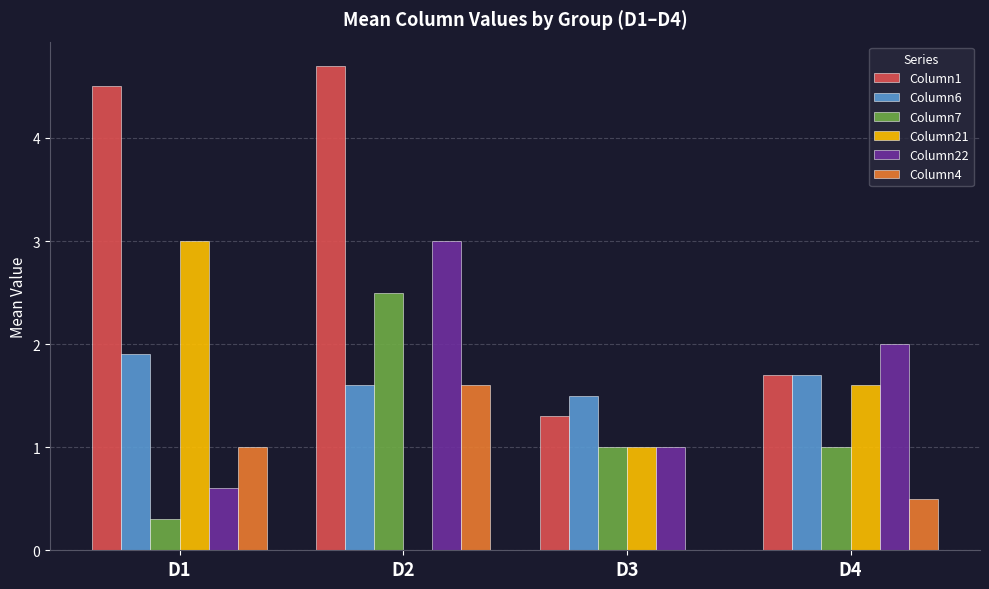

How many data points does each series have?

4